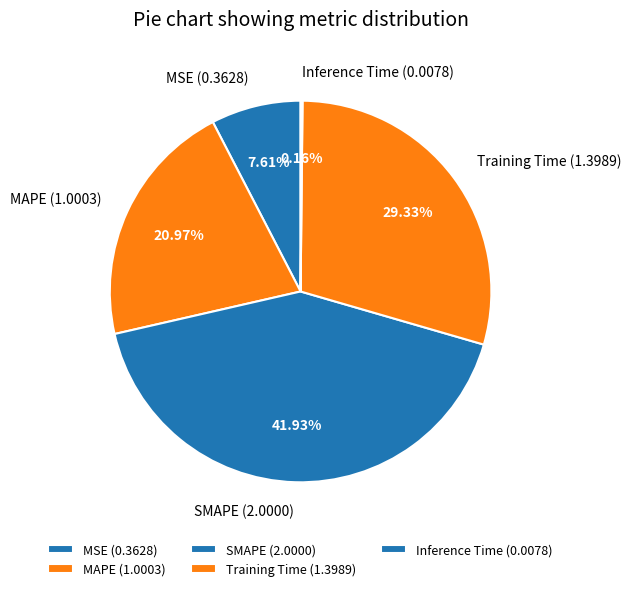

Combined, do Training Time and SMAPE account for over 50%?

Yes